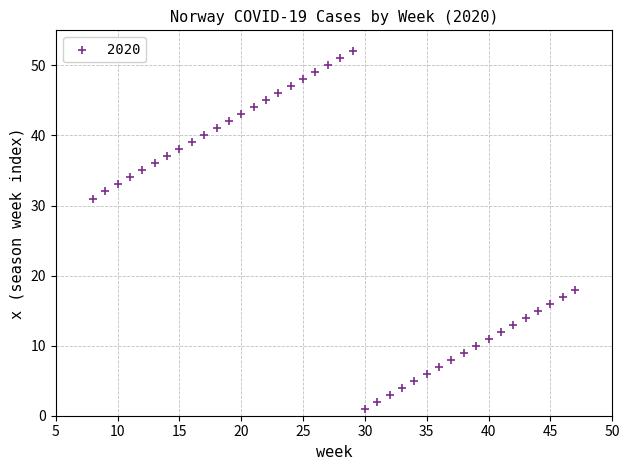

What is the range of X values (max minus min)?

39